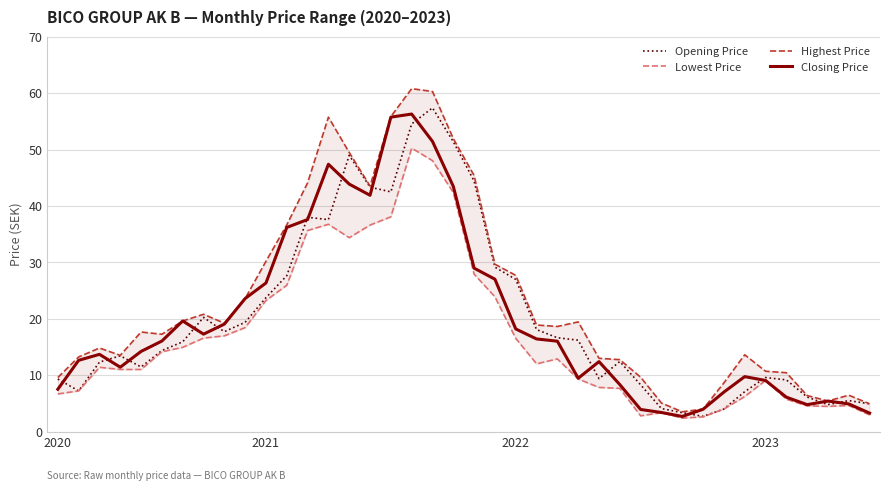

At 8, list the series in order from largest to smallest.

Highest Price, Closing Price, Opening Price, Lowest Price